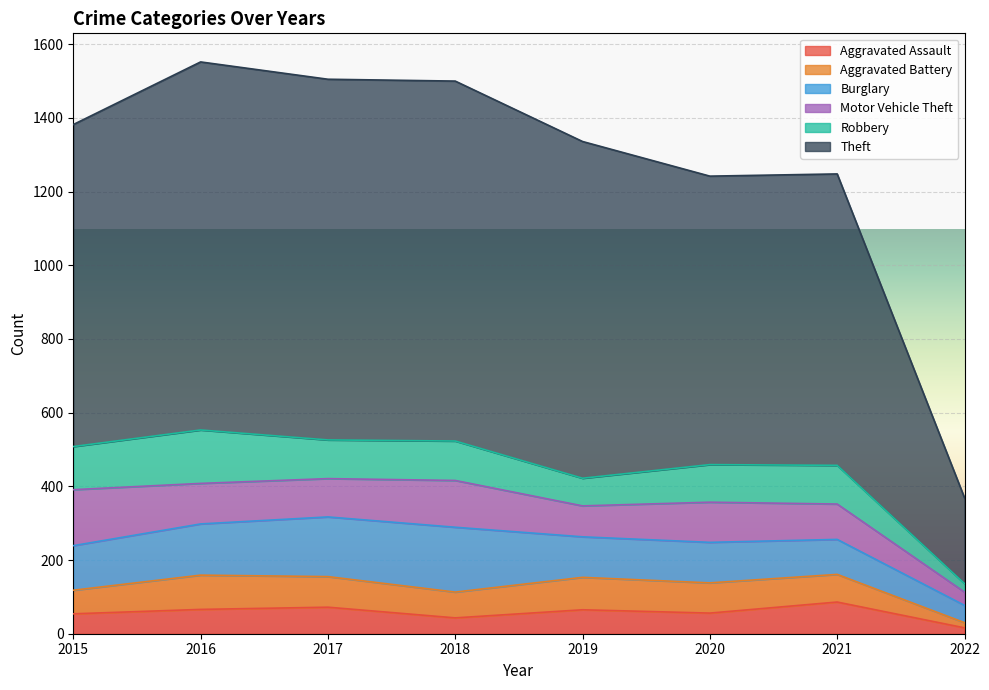

At which label does Burglary first exceed 121?

2016